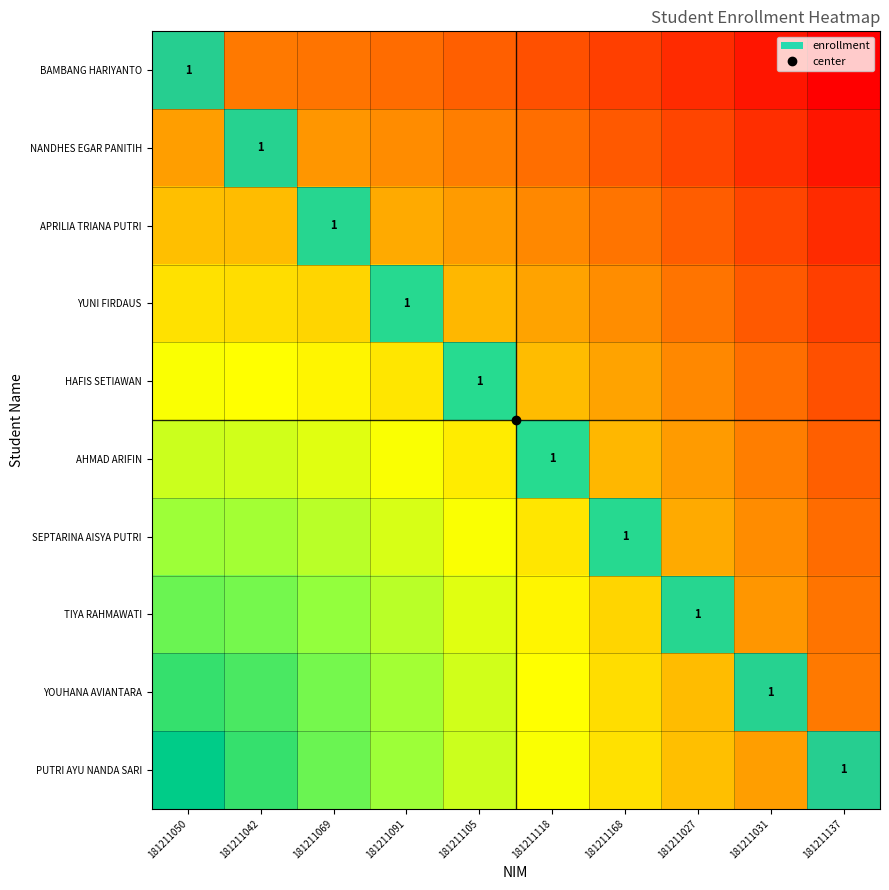

Is it true that AHMAD ARIFIN equals 0.4 at 181211137?

False